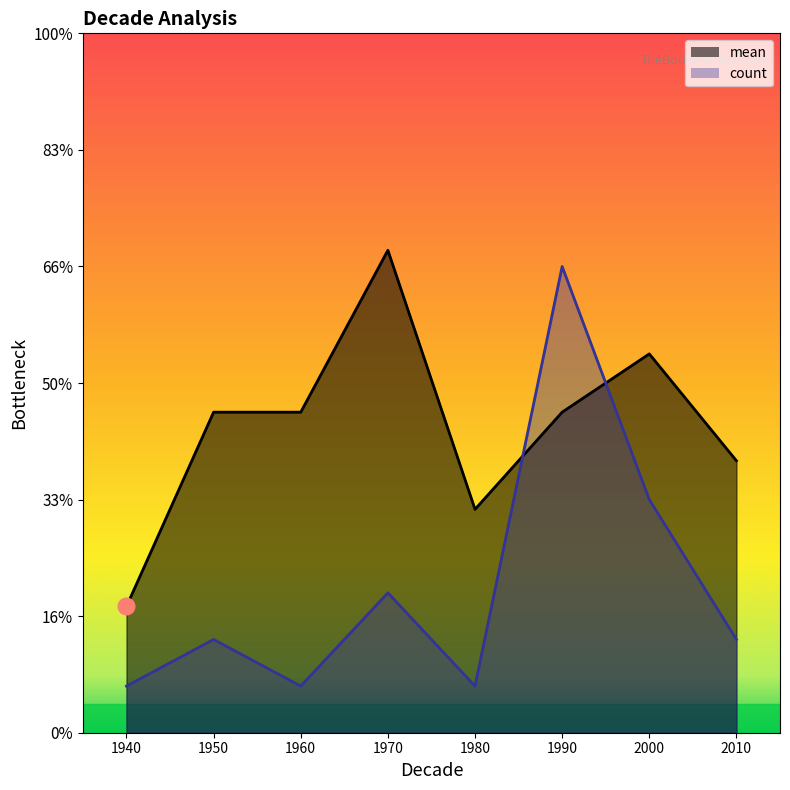

List the labels in order of count value, smallest first.

1940, 1960, 1980, 1950, 2010, 1970, 2000, 1990